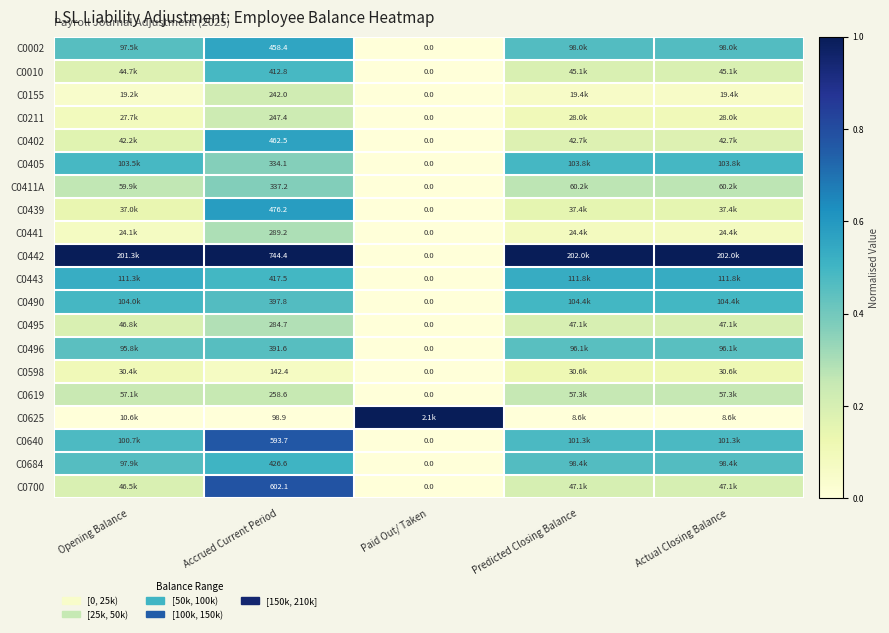

Is the value of C0495 at Paid Out/ Taken greater than the value of C0490 at Accrued Current Period?

No